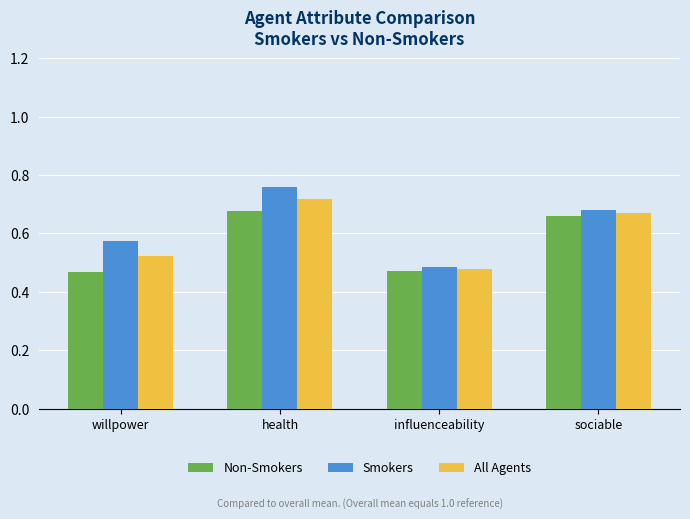

Rank the categories by Smokers value from highest to lowest.

health, sociable, willpower, influenceability